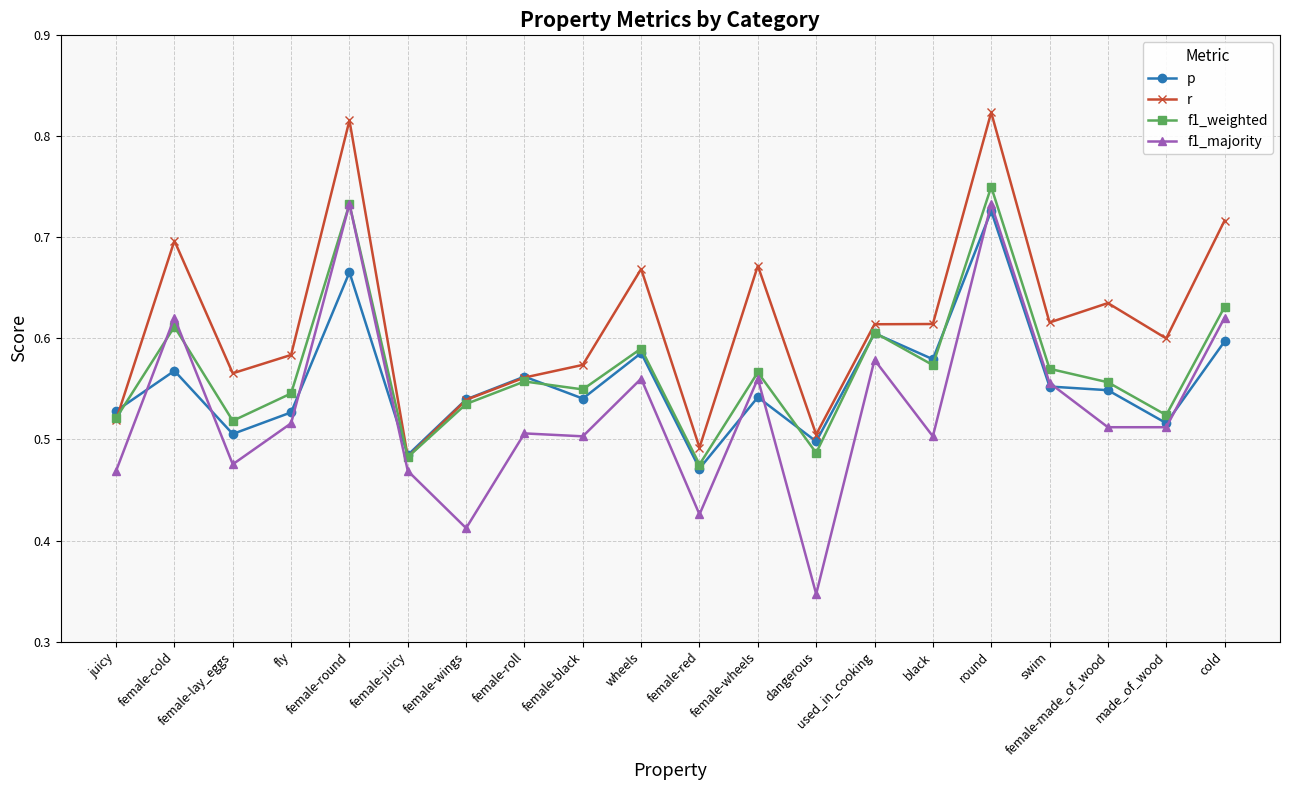

True or false: r and f1_majority cross at least once.

False